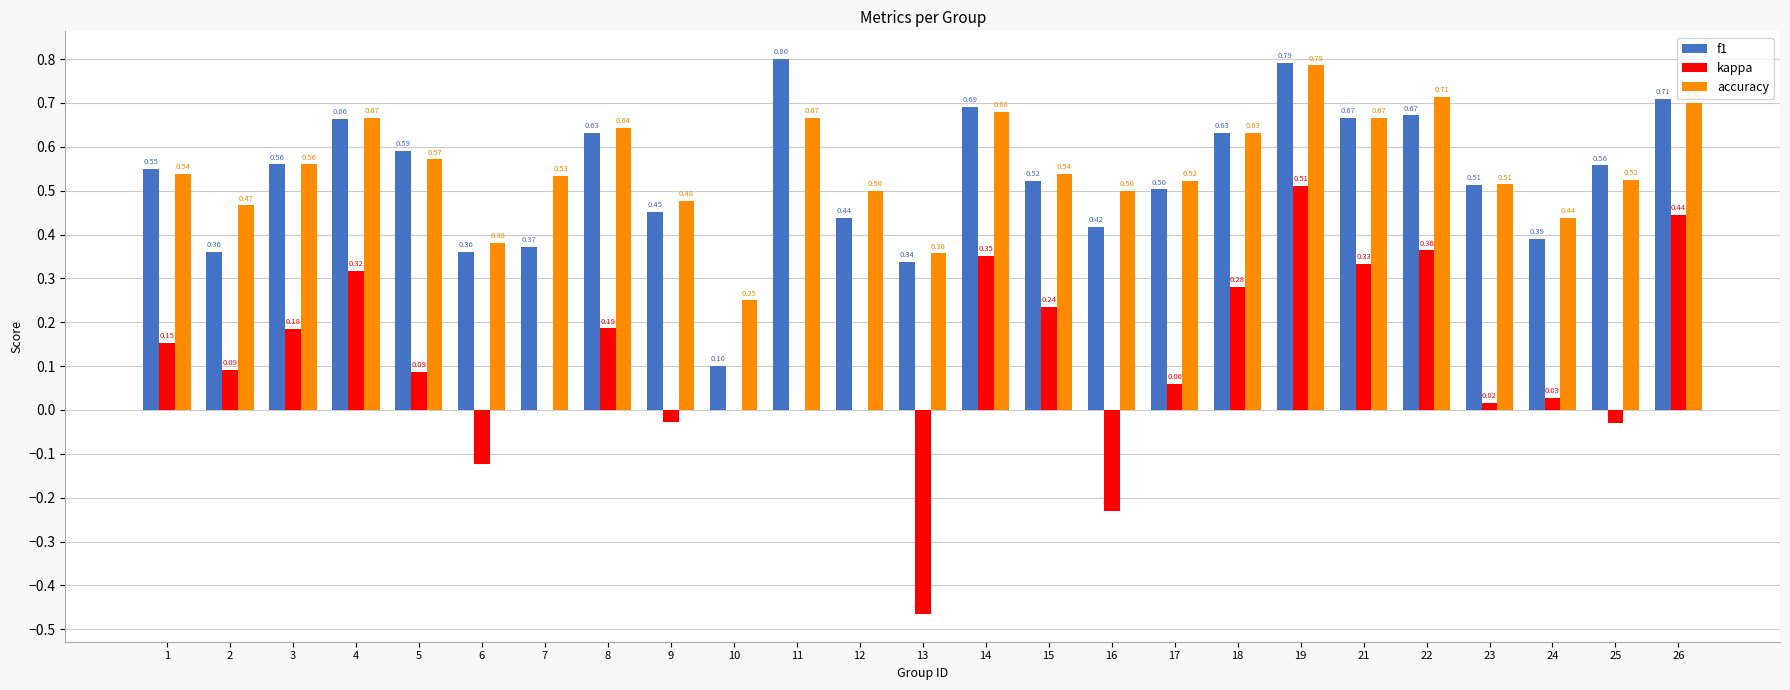

Which series has the widest spread of values?

kappa